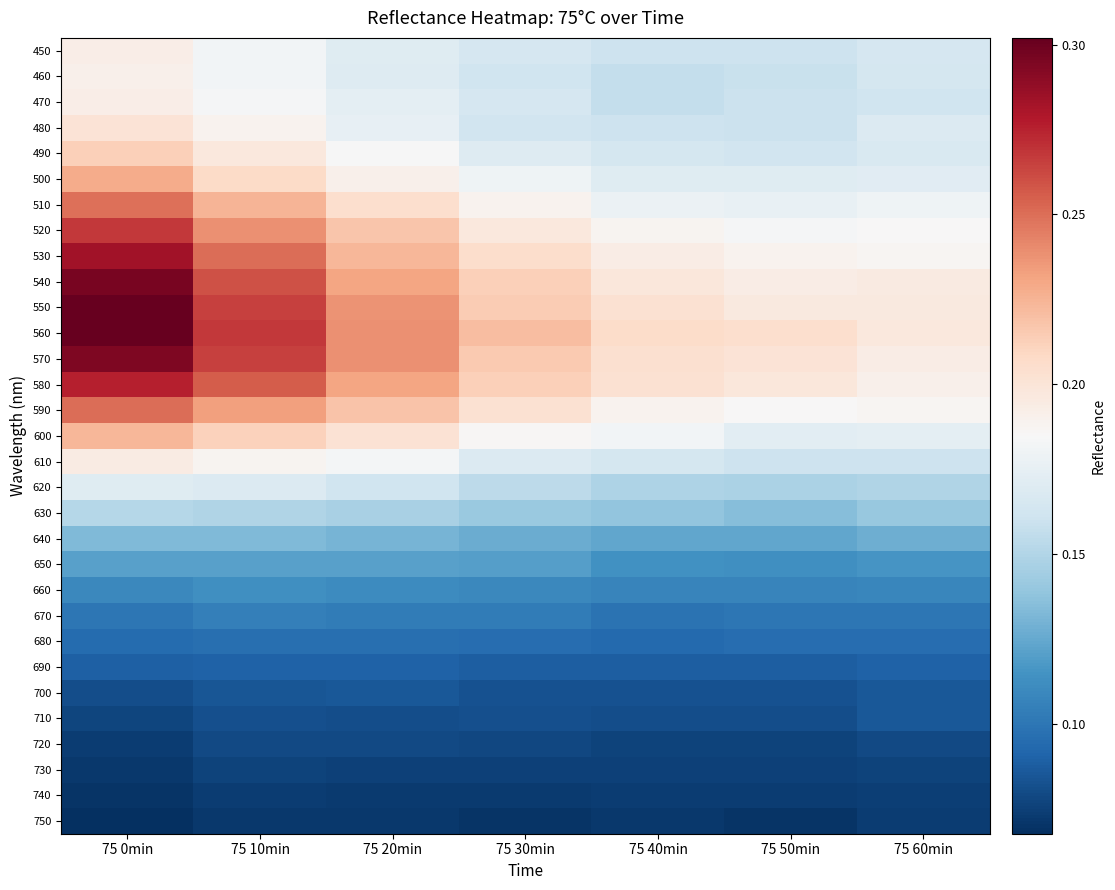

Which category has the highest value across all series?

75 0min